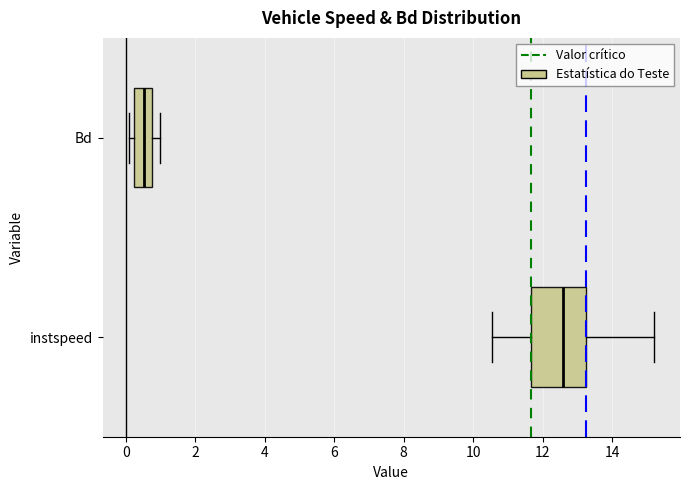

Reading bottom to top, transcribe this box plot: for each box, give where its median line is, the range the box spans, and where its two whiskers end, as read against the x-axis. The values are not printed on the chart, so give them approximately, as read against the axis.

instspeed: median 12.6, box 11.6 to 13.2, whiskers 10.6 to 15.2
Bd: median 0.6, box 0.2 to 0.8, whiskers 0.0 to 1.0